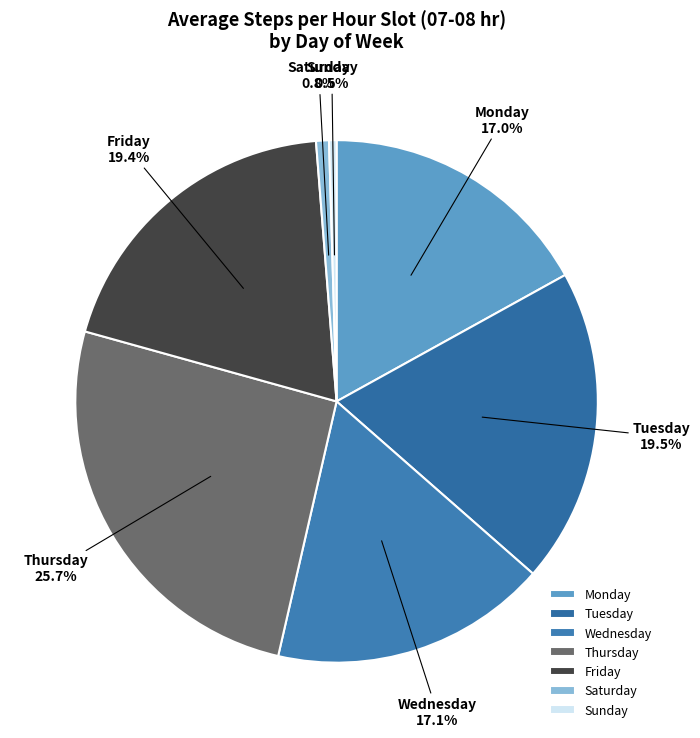

Which has a higher value, Thursday or Friday?

Thursday